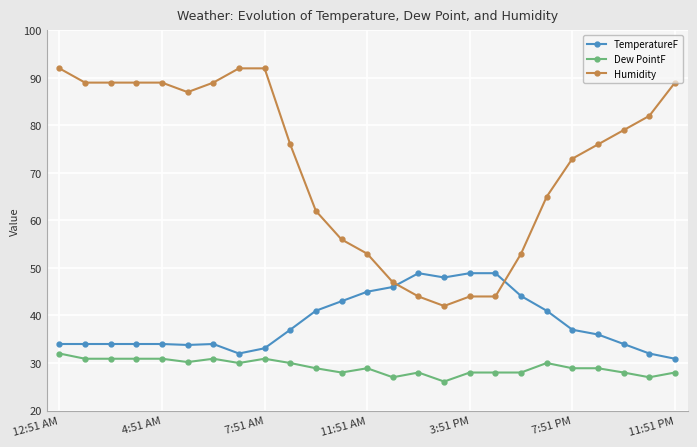

What is the value of the TemperatureF point at the 5th from the left?

34.0